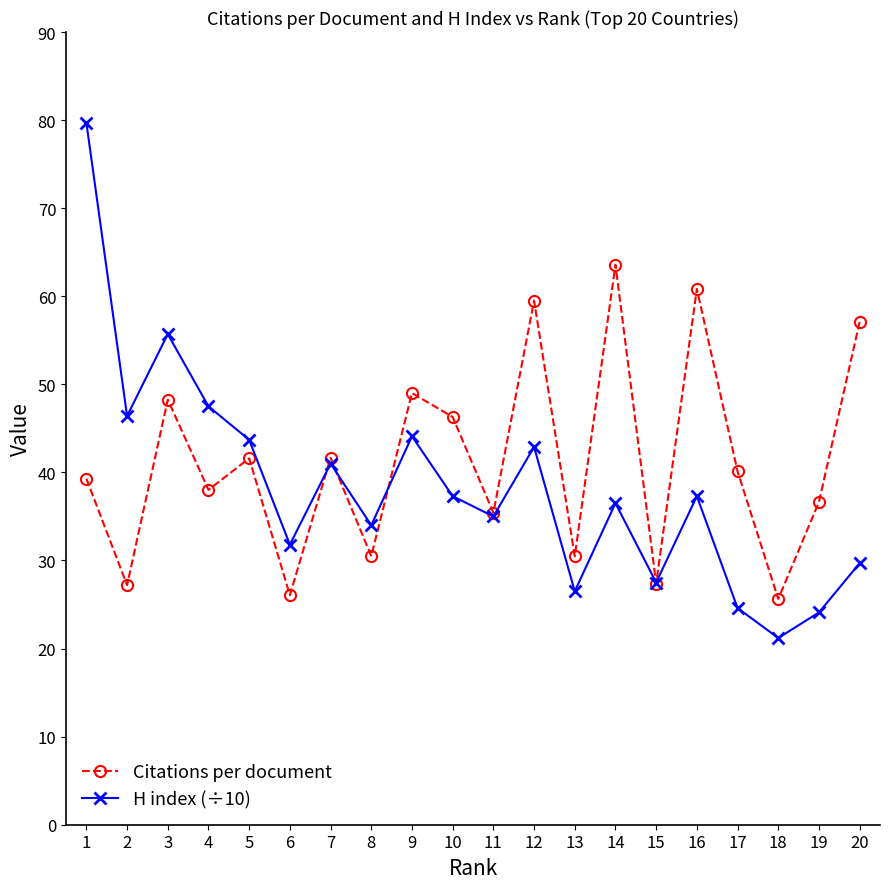

The value of H index (÷10) at 3 is 55.7. True or false?

True